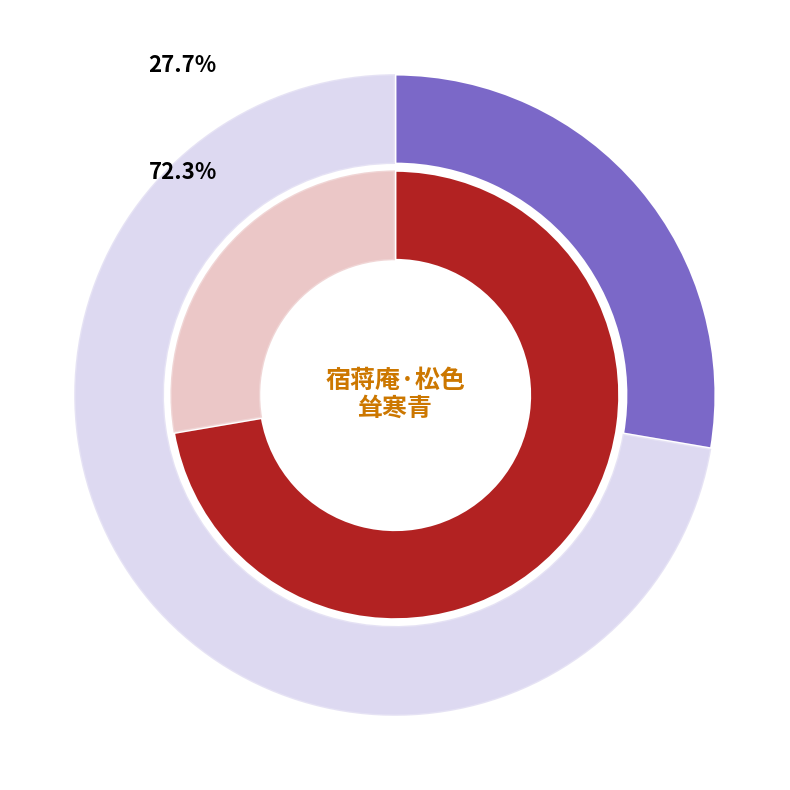

Which slice is the smallest?

宿蒋庵·松色耸寒青